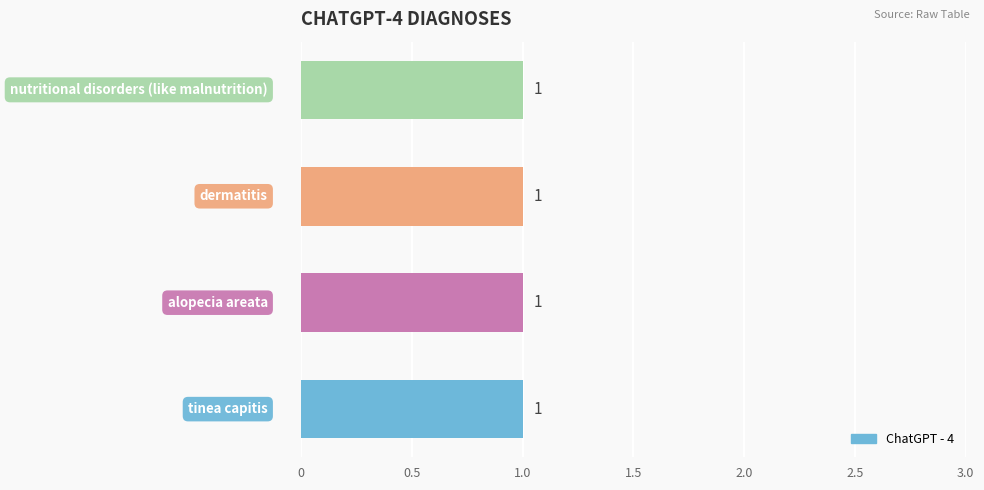

The value at  is 0. True or false?

False